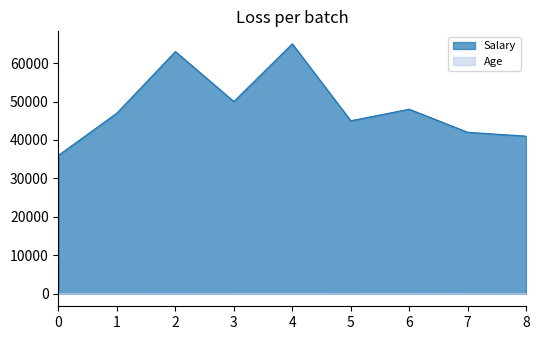

Which series has the widest spread of values?

Salary